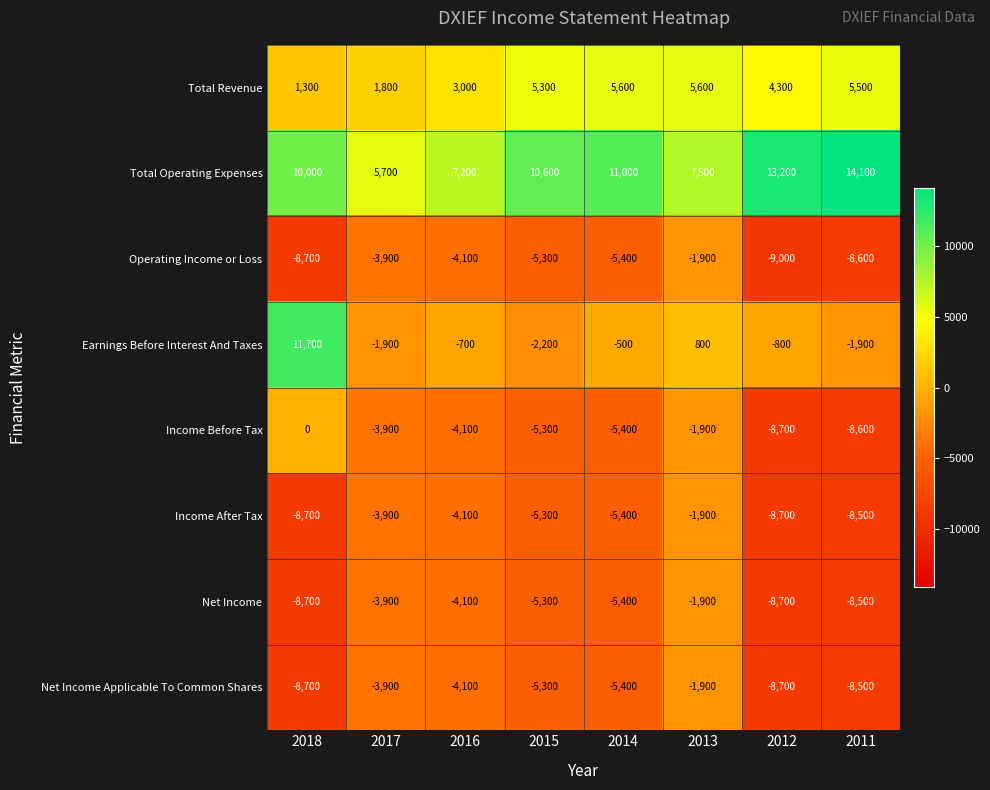

Which label corresponds to the smallest value in the chart?

2012